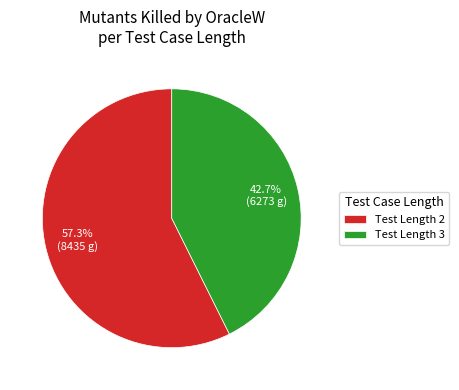

Approximately how many times larger is the value at Test Length 2 compared to Test Length 3?

1.3